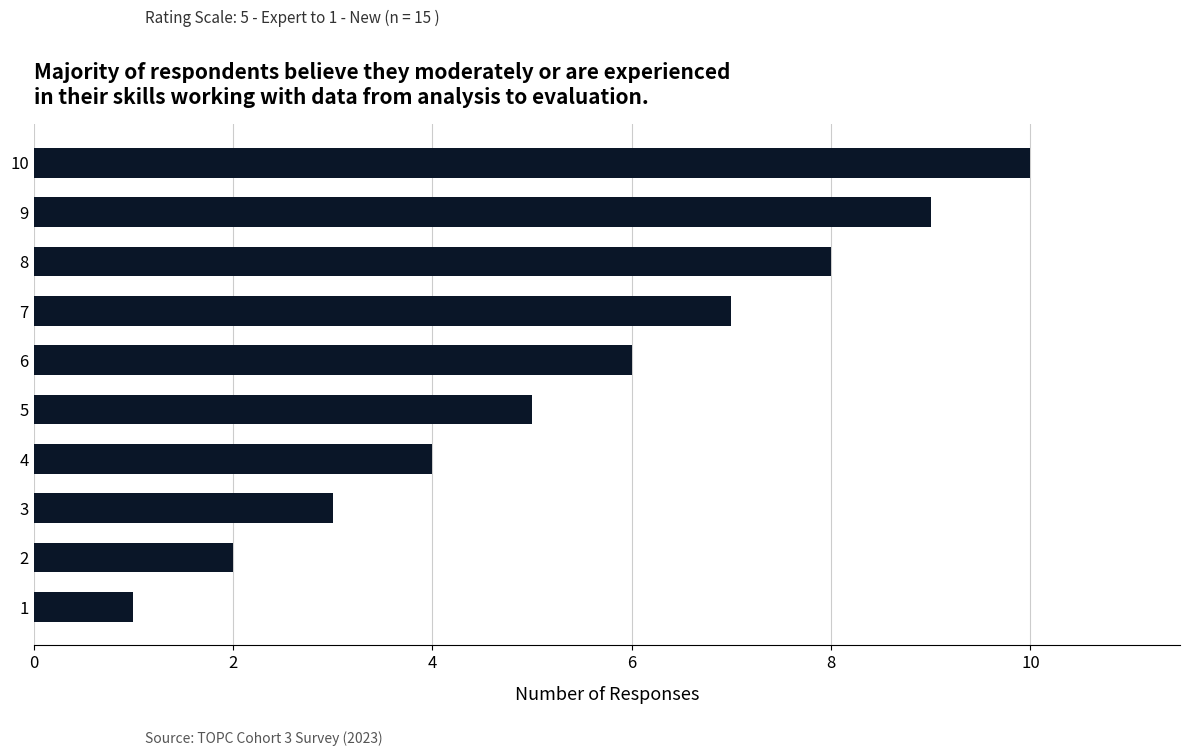

What is the difference between the second highest and second lowest values?

7